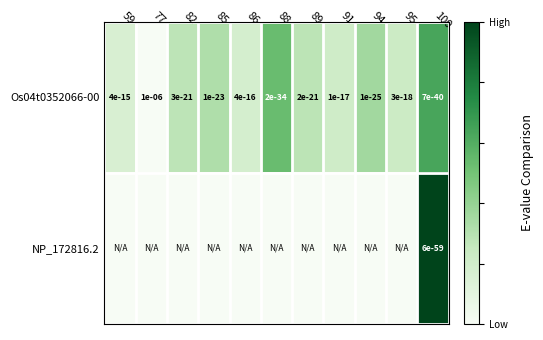

Rank the series by their average value, from lowest to highest.

NP_172816.2, Os04t0352066-00